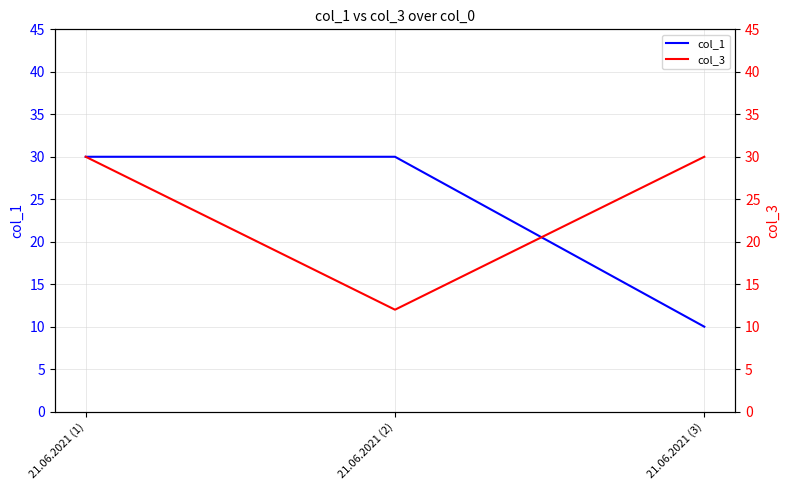

Is the value of col_3 at 21.06.2021 (3) greater than the value of col_1 at 21.06.2021 (1)?

No